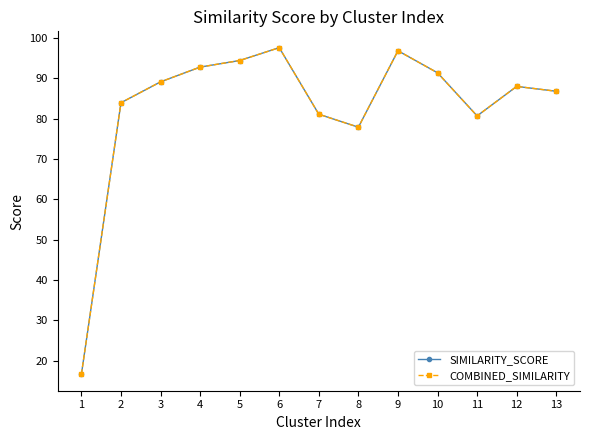

Does the chart display data point markers on the line(s)?

Yes